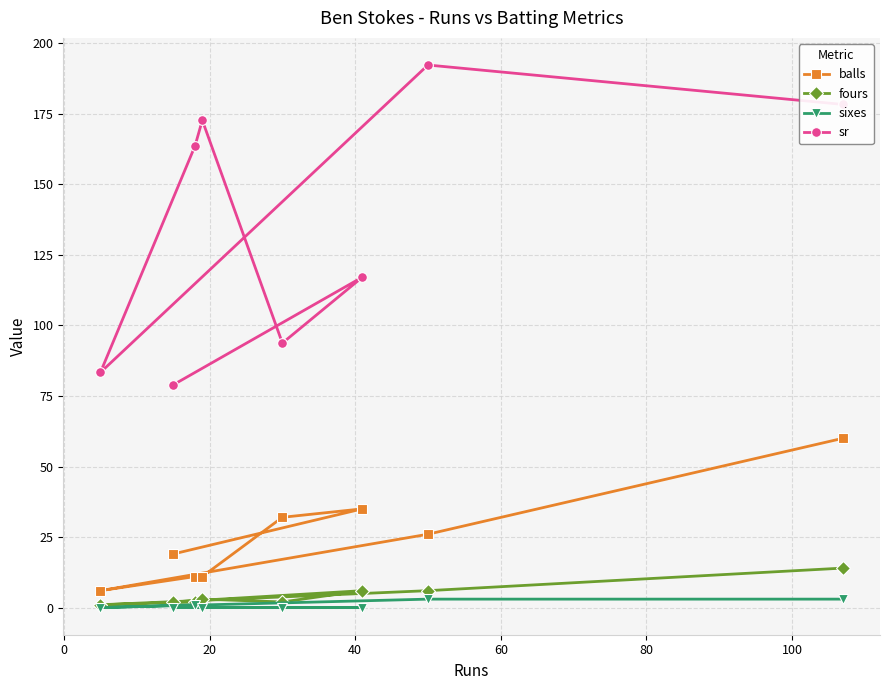

True or false: sixes and balls cross at least once.

False